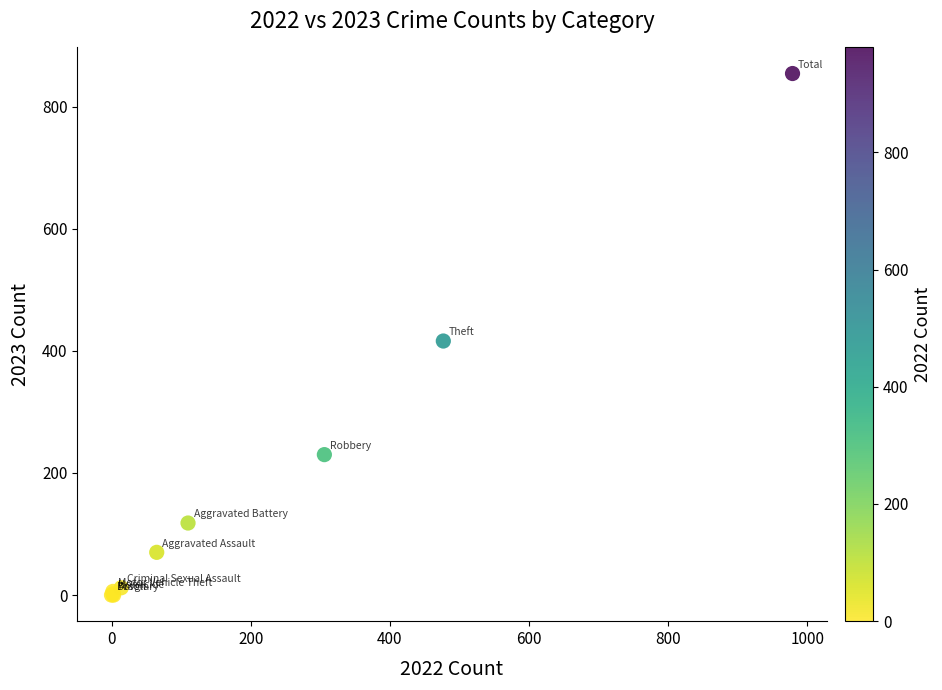

What Y value in the scatter plot is closest to 427?

416